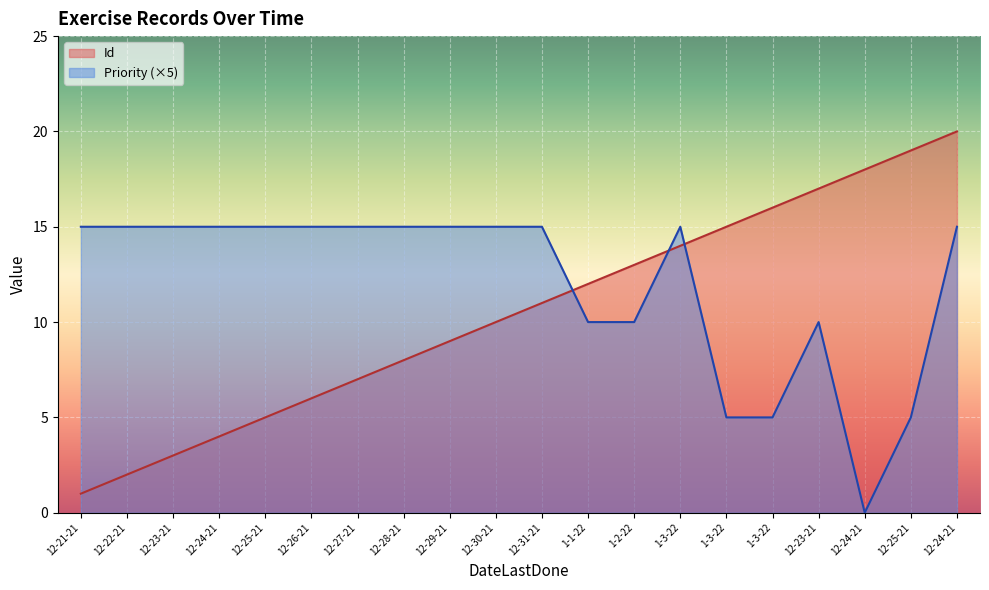

At how many categories does at least one series exceed 15?

5